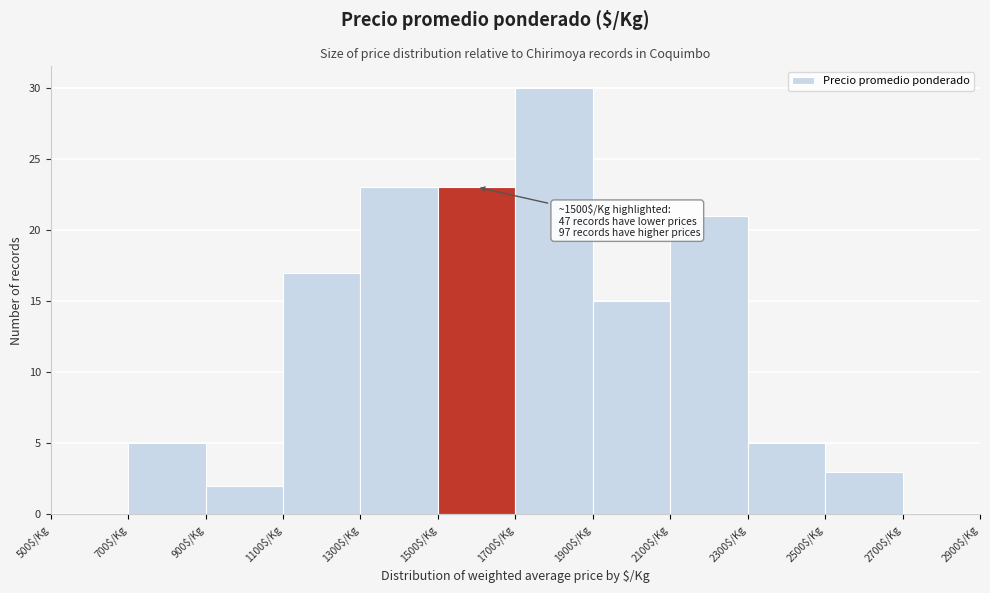

Which range on the x-axis has the tallest bar?

1700 to 1900